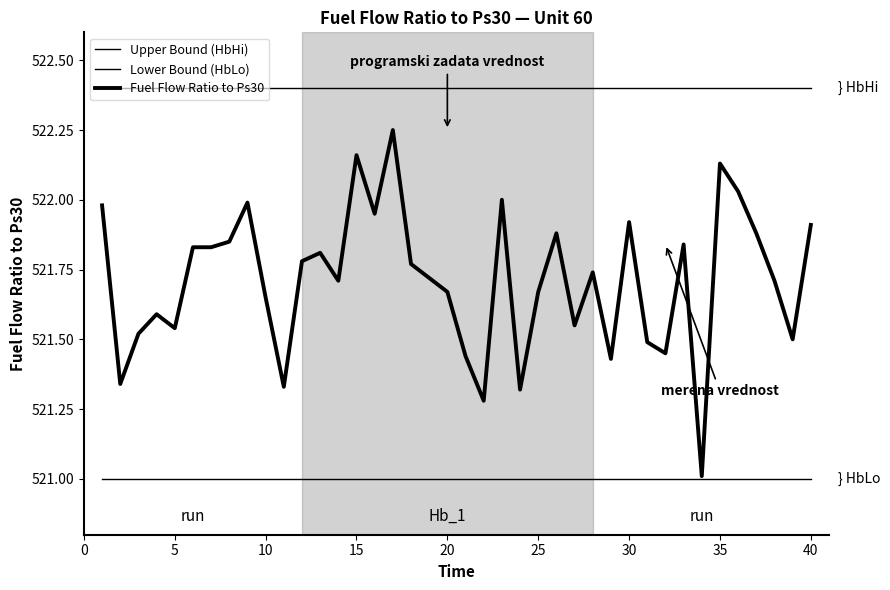

Reading left to right, transcribe all the data shown in this chart.

Upper Bound (HbHi): 522.4	522.4	522.4	522.4	522.4	522.4	522.4	522.4	522.4	522.4	522.4	522.4	522.4	522.4	522.4	522.4	522.4	522.4	522.4	522.4	522.4	522.4	522.4	522.4	522.4	522.4	522.4	522.4	522.4	522.4	522.4	522.4	522.4	522.4	522.4	522.4	522.4	522.4	522.4	522.4
Lower Bound (HbLo): 521.0	521.0	521.0	521.0	521.0	521.0	521.0	521.0	521.0	521.0	521.0	521.0	521.0	521.0	521.0	521.0	521.0	521.0	521.0	521.0	521.0	521.0	521.0	521.0	521.0	521.0	521.0	521.0	521.0	521.0	521.0	521.0	521.0	521.0	521.0	521.0	521.0	521.0	521.0	521.0
Fuel Flow Ratio to Ps30: 522.0	521.3	521.5	521.6	521.5	521.8	521.8	521.9	522.0	521.6	521.3	521.8	521.8	521.7	522.2	522.0	522.2	521.8	521.7	521.7	521.4	521.3	522.0	521.3	521.7	521.9	521.5	521.7	521.4	521.9	521.5	521.5	521.8	521.0	522.1	522.0	521.9	521.7	521.5	521.9